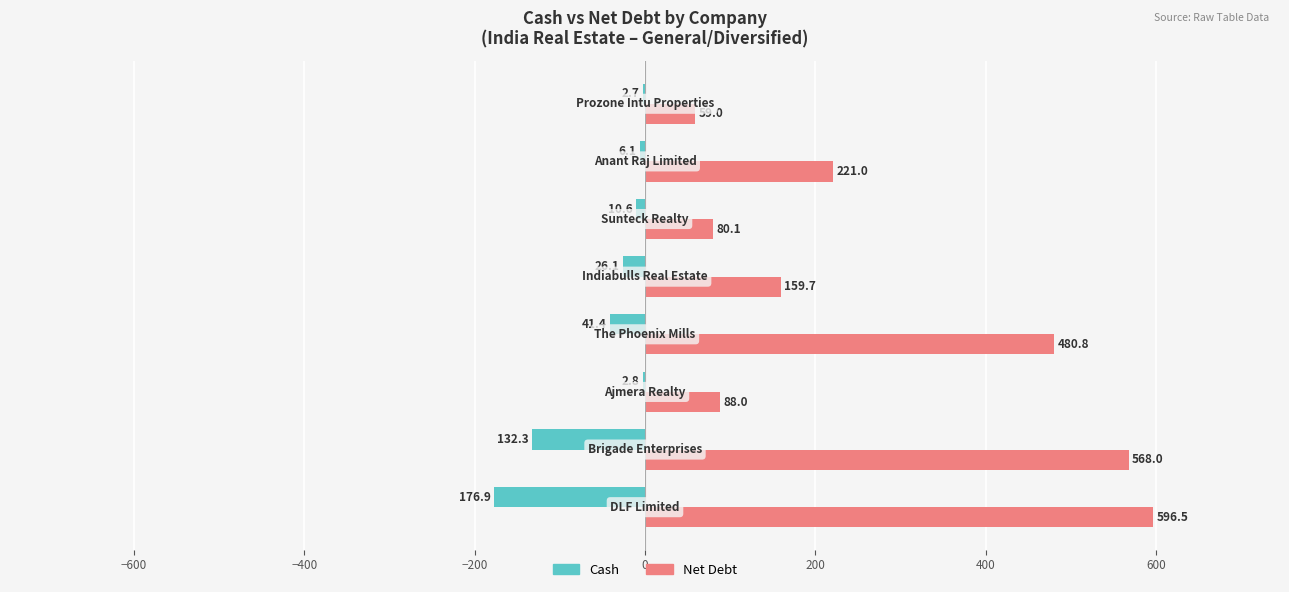

What are all the series names shown in the legend?

Cash, Net Debt